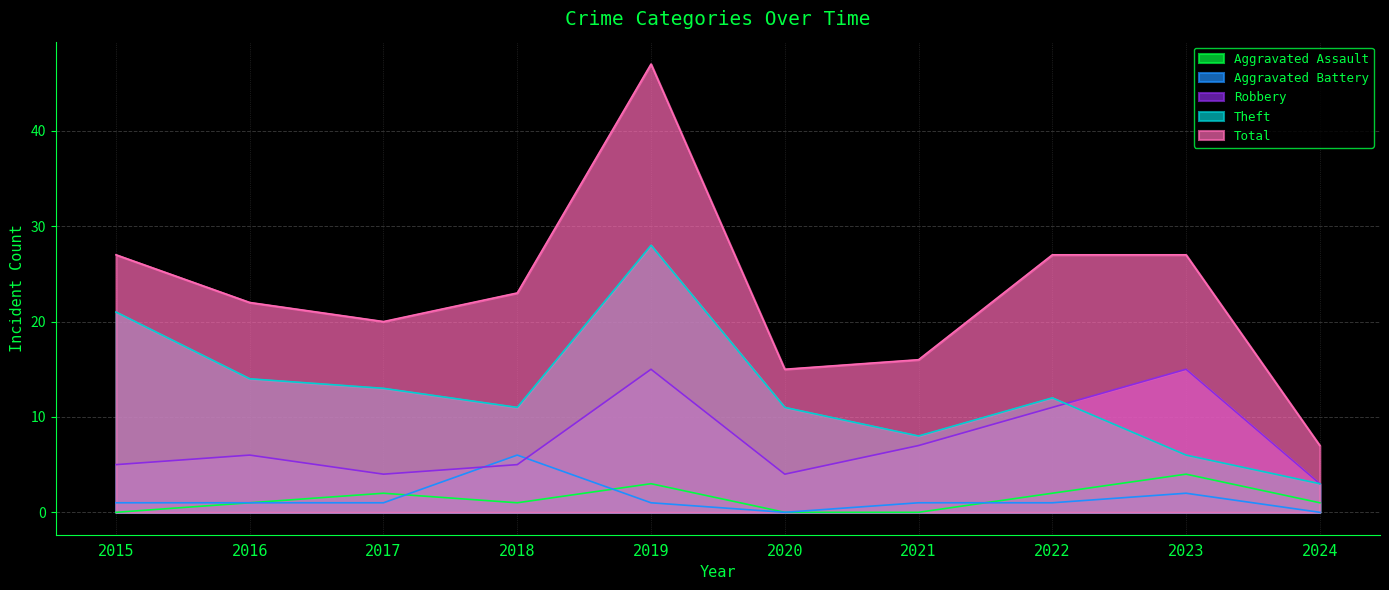

What is the difference between the maximum and minimum values in the Total series?

40